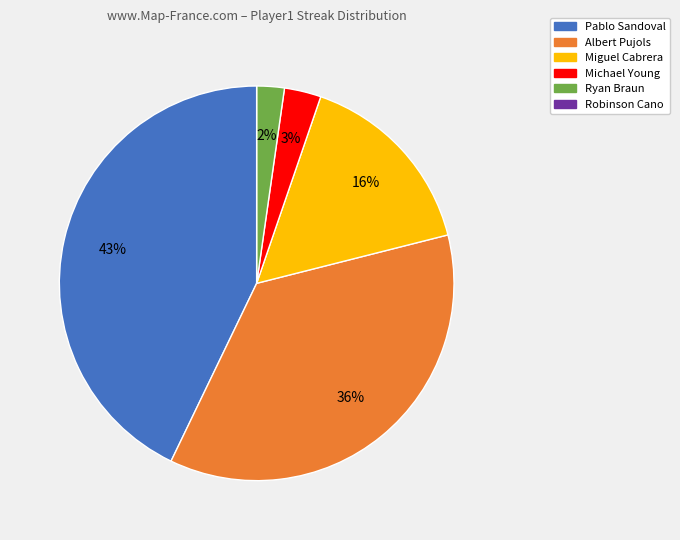

To the nearest percent, what percentage of the pie is Ryan Braun?

2%